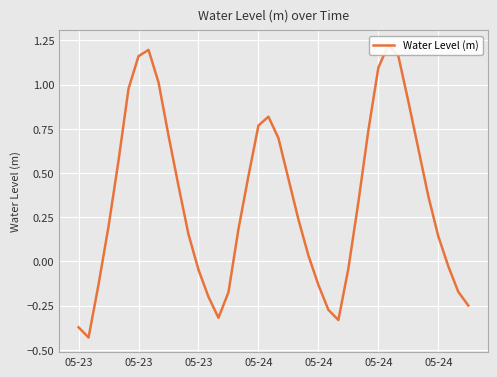

How many values are below zero?

14